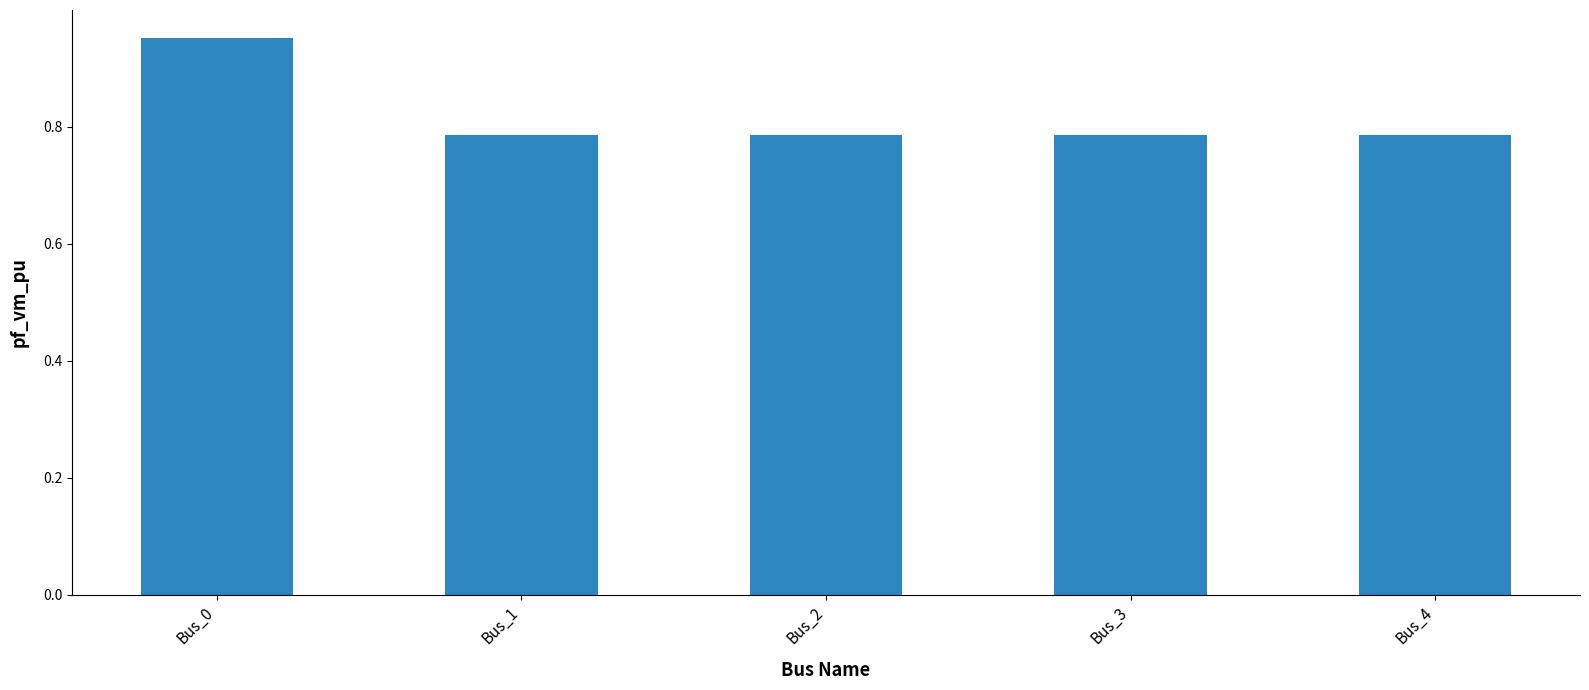

Which category has the highest value across all series?

Bus_0